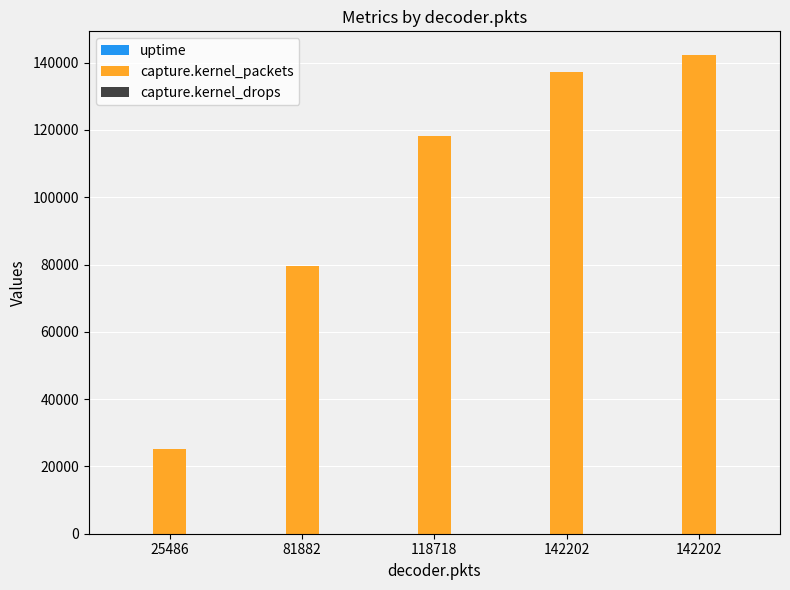

Count the uptime values in the range 16 to 30.

3